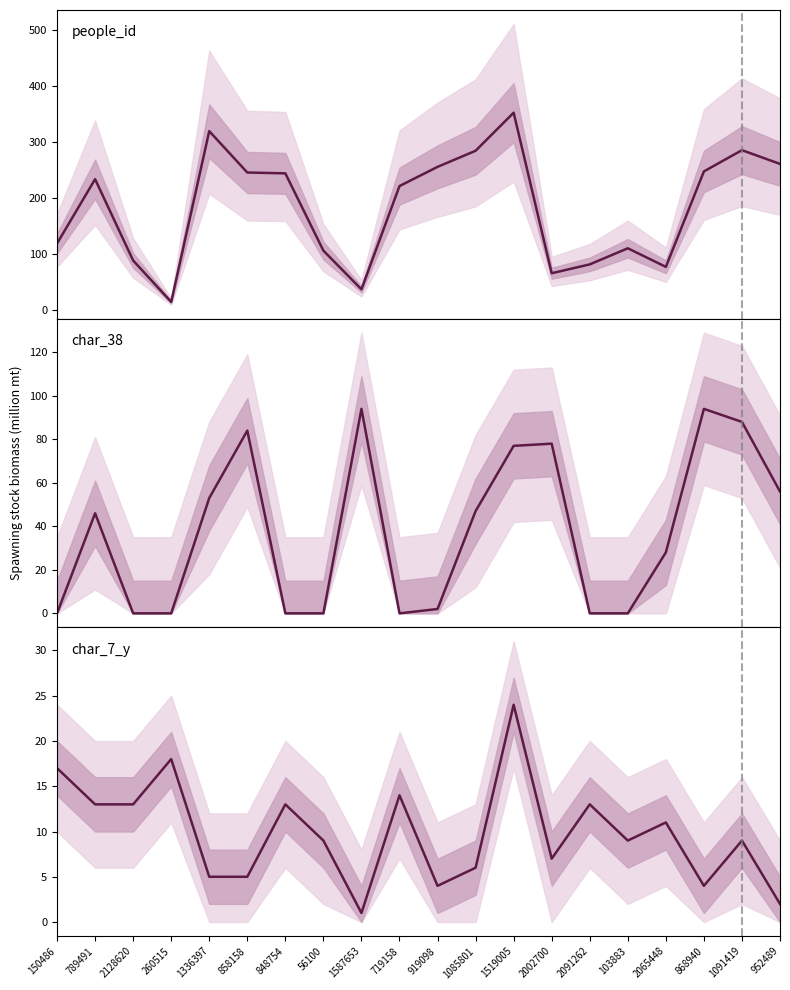

What is the average value of the char_7_y series?

9.8